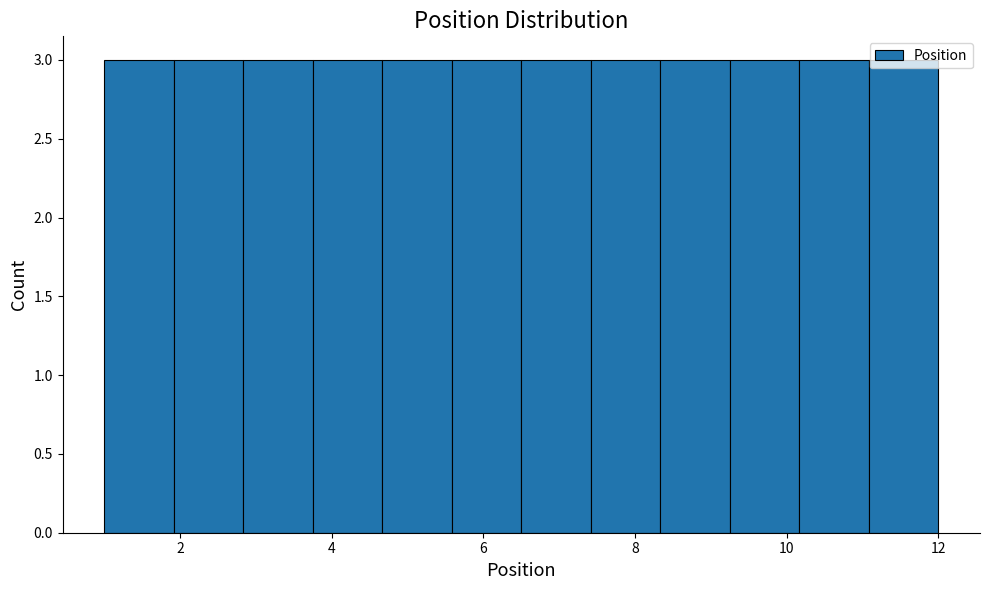

Reading left to right, transcribe this chart: for each bar, give the range it covers on the x-axis and its height. Neither the bar edges nor the heights are printed on the chart, so give them approximately, as read against the axes.

1.0 to 2.0: 3
2.0 to 2.8: 3
2.8 to 3.8: 3
3.8 to 4.6: 3
4.6 to 5.6: 3
5.6 to 6.6: 3
6.6 to 7.4: 3
7.4 to 8.4: 3
8.4 to 9.2: 3
9.2 to 10.2: 3
10.2 to 11.0: 3
11.0 to 12.0: 3